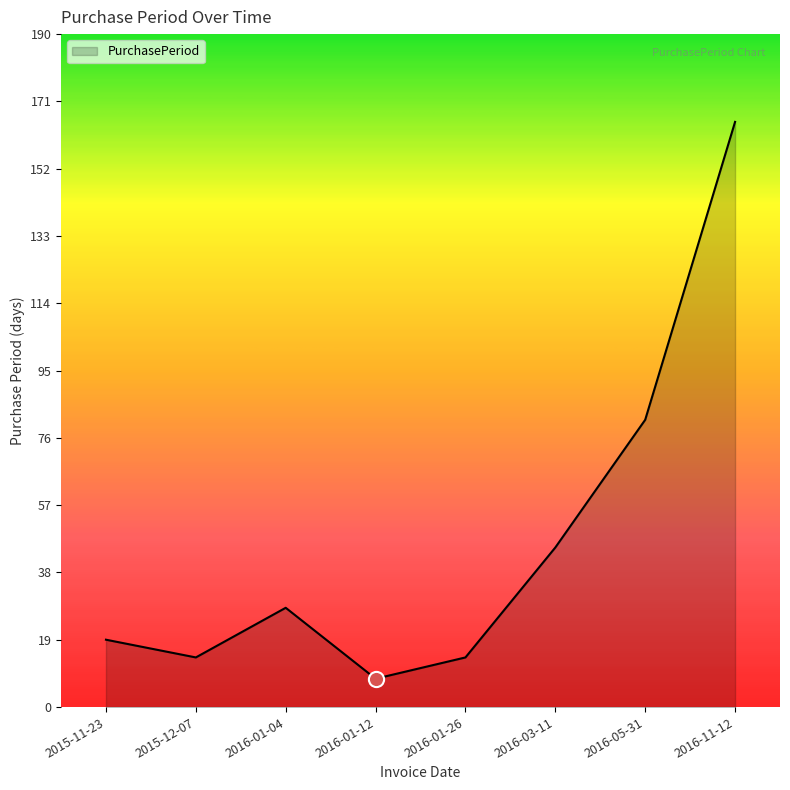

Which has a higher value, 2015-12-07 or 2016-01-12?

2015-12-07